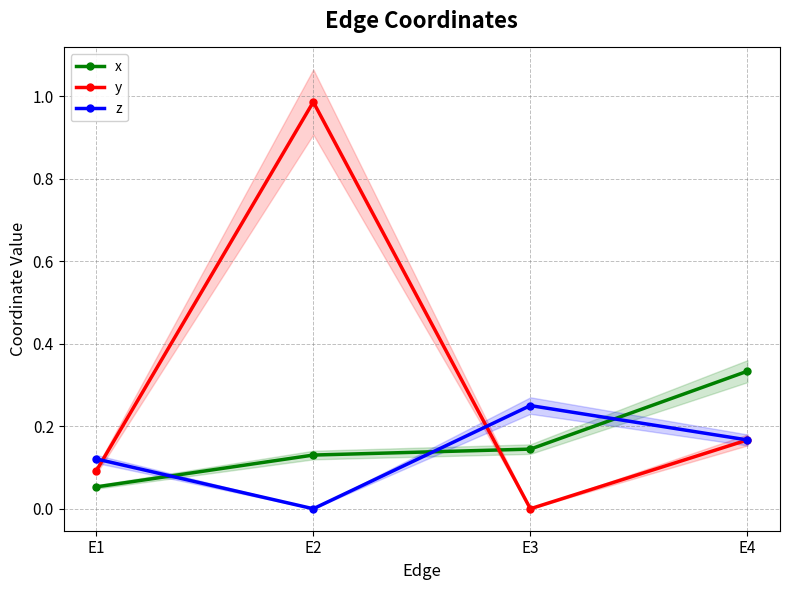

What is the difference between the maximum and second lowest values in the z series?

0.1